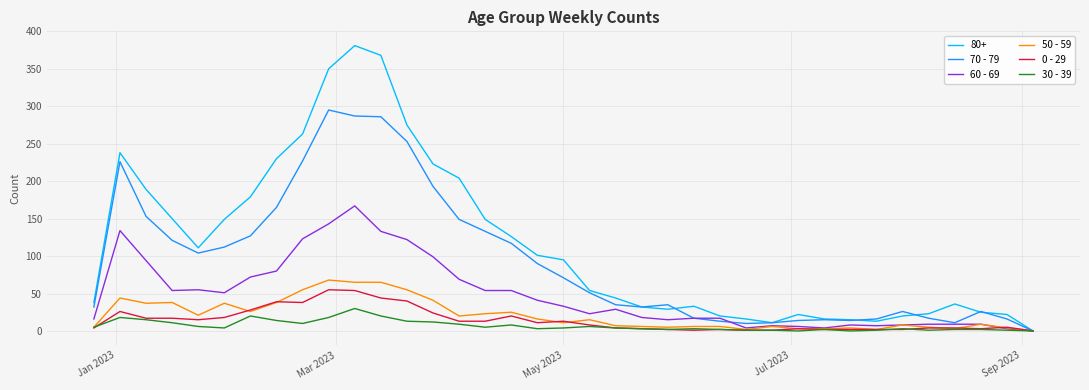

Which series has the largest range (max minus min)?

80+